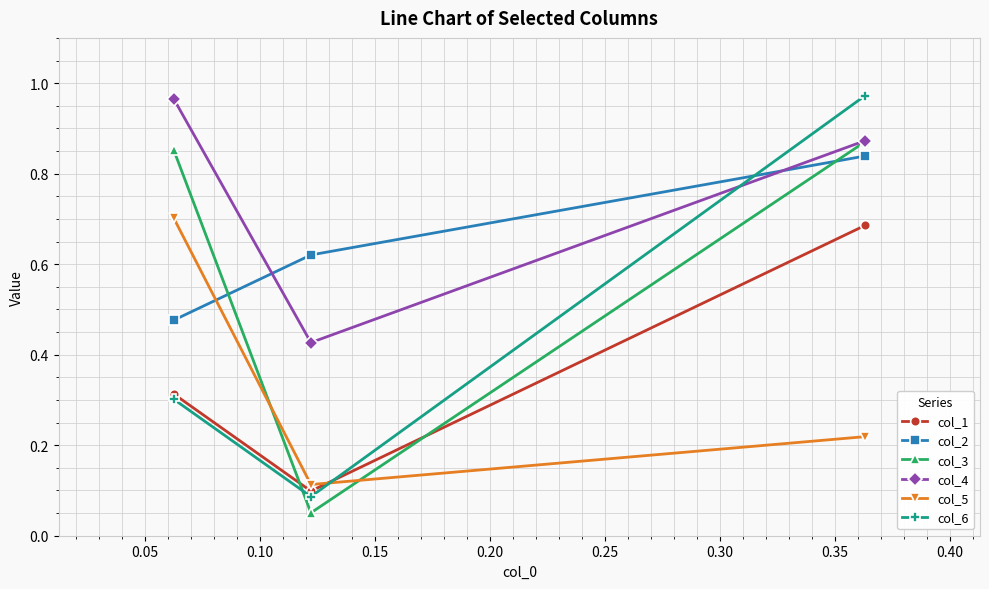

Which series has the largest range (max minus min)?

col_6